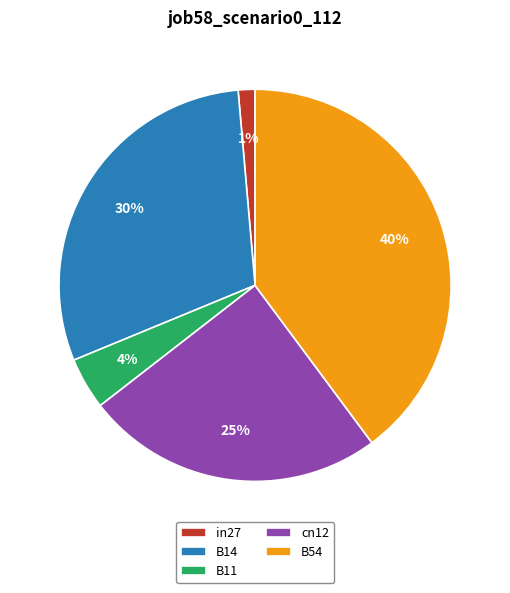

Combined, do B14 and in27 account for over 50%?

No